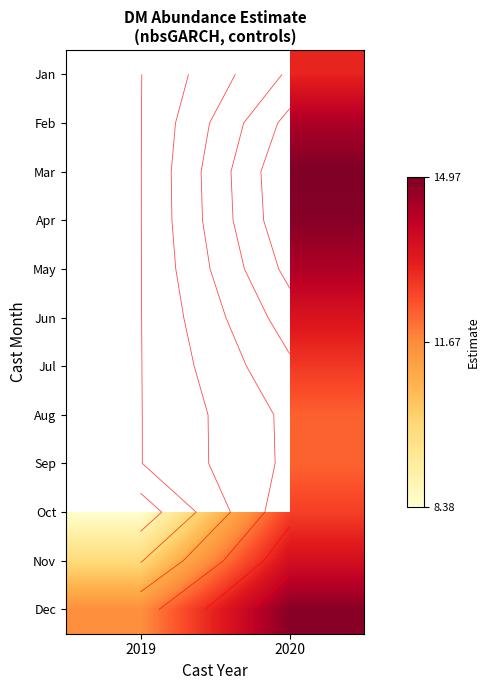

How many data points in Jun are above 13?

1